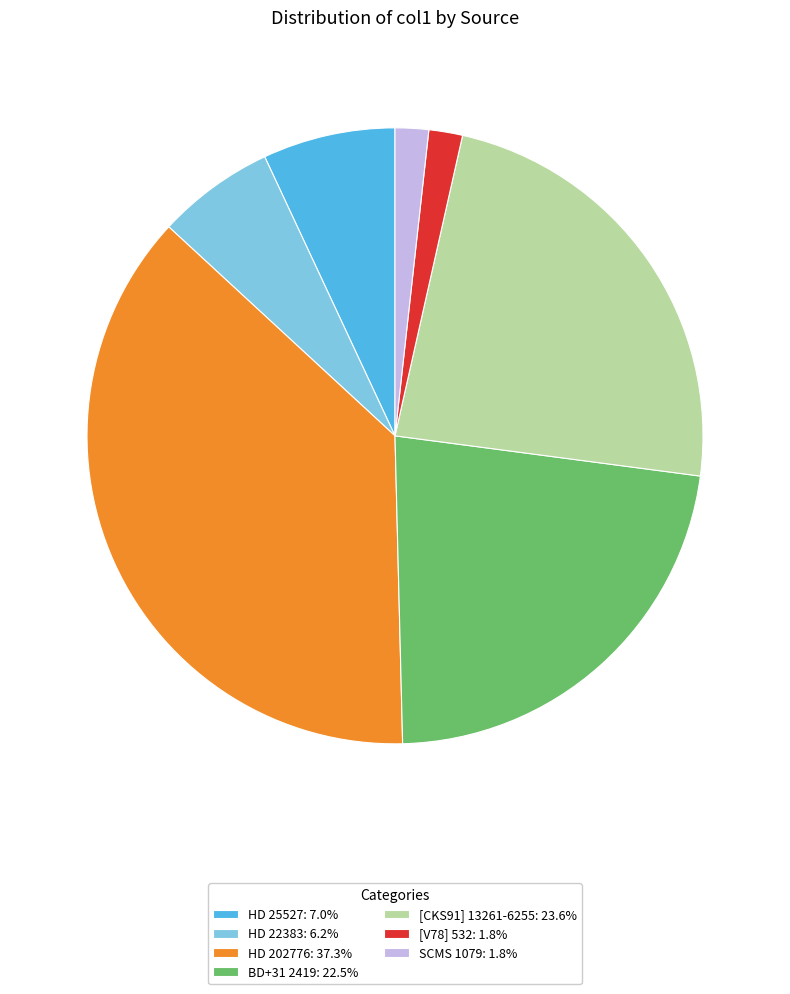

Is it true that [CKS91] 13261-6255 is 24% of the pie?

True